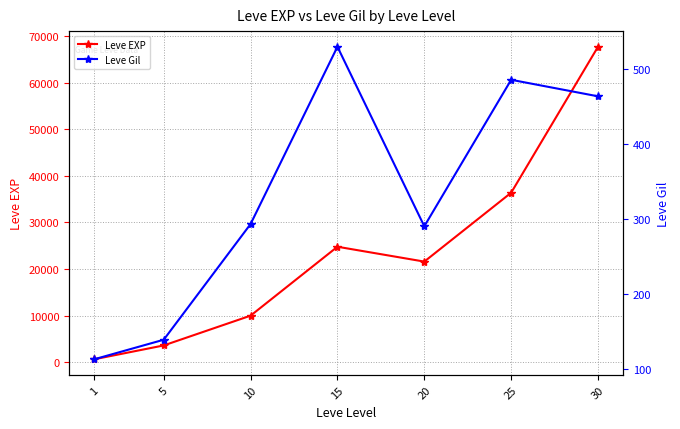

Does the chart have visible grid lines?

Yes